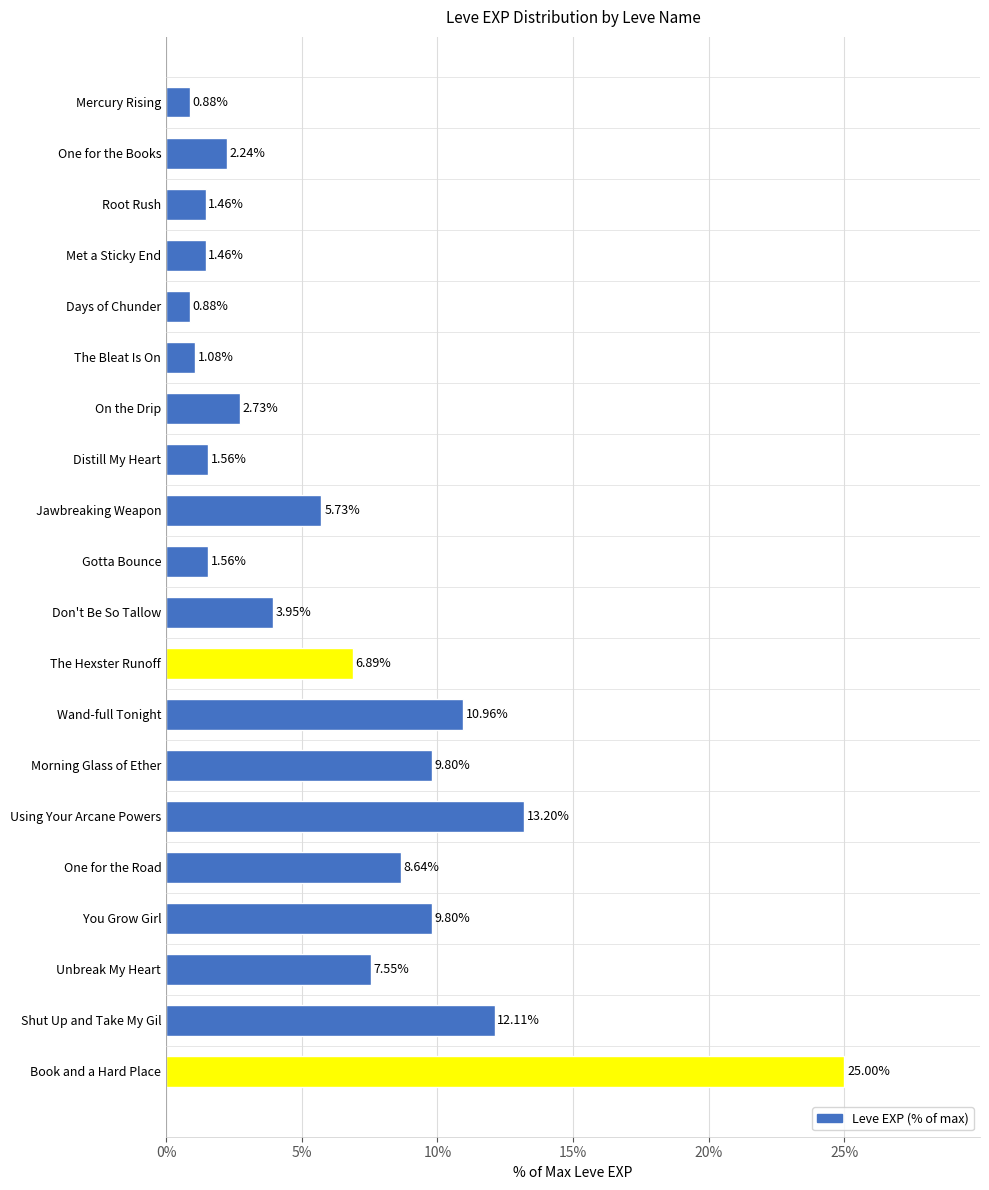

What is the average value?

6.4